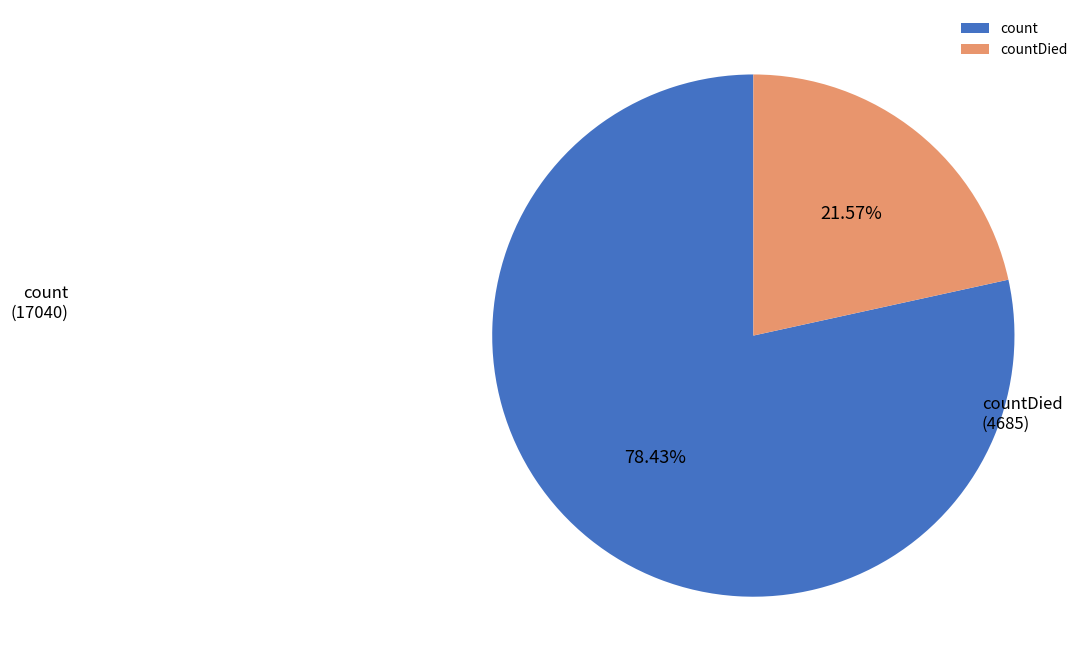

Rank the categories by value from highest to lowest.

count, countDied